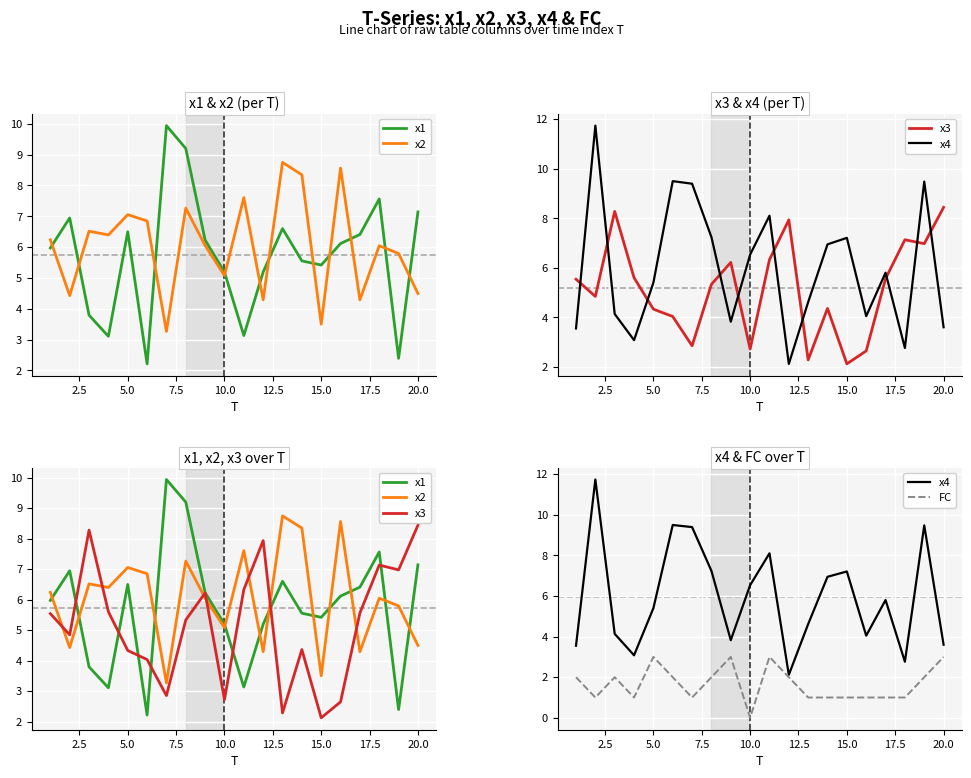

Is the value of x2 at 16 greater than the value of x1 at 12?

No